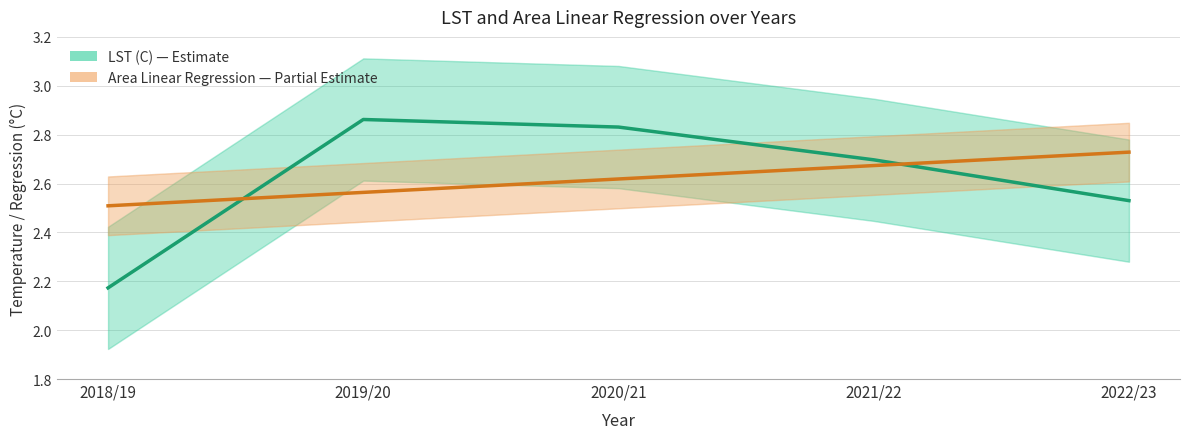

How many lines are shown in the chart?

2